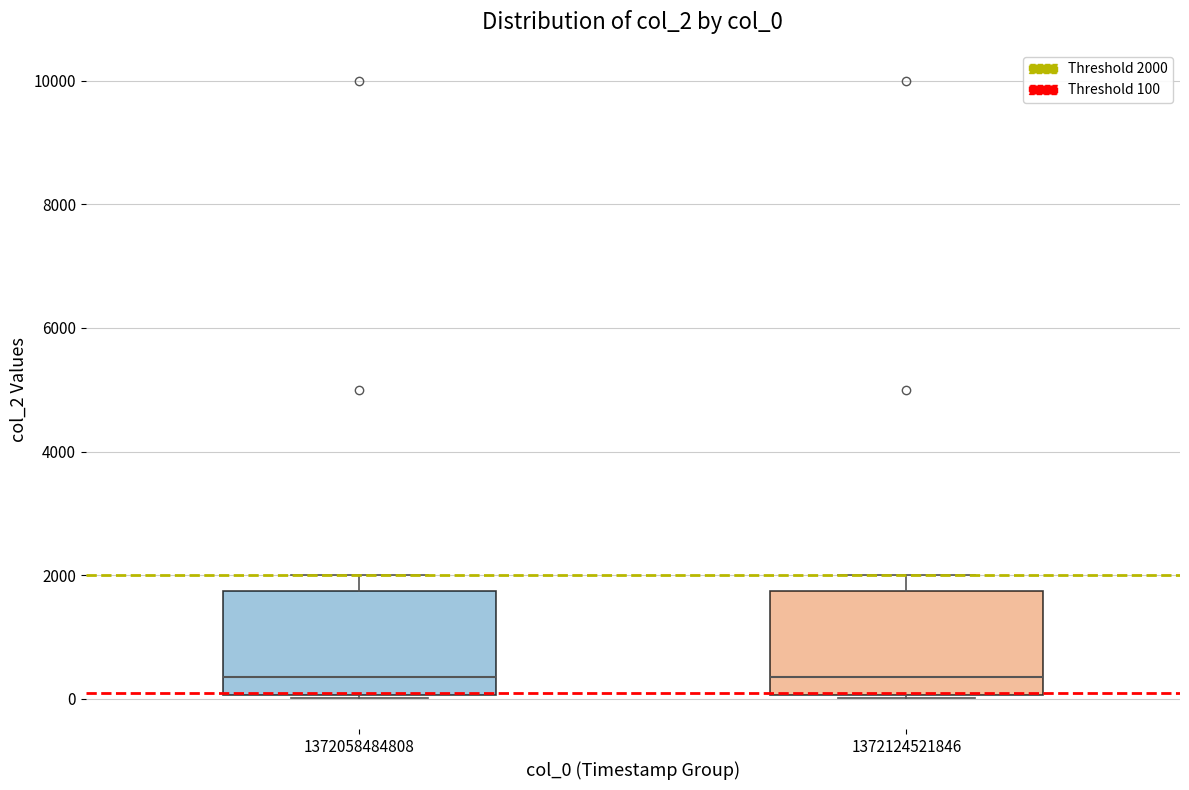

Reading left to right, transcribe this box plot: for each box, give where its median line is, the range the box spans, and where its two whiskers end, as read against the y-axis. The values are not printed on the chart, so give them approximately, as read against the axis.

1372058484808: median 400, box 0 to 1800, whiskers 0 to 2000
1372124521846: median 400, box 0 to 1800, whiskers 0 to 2000